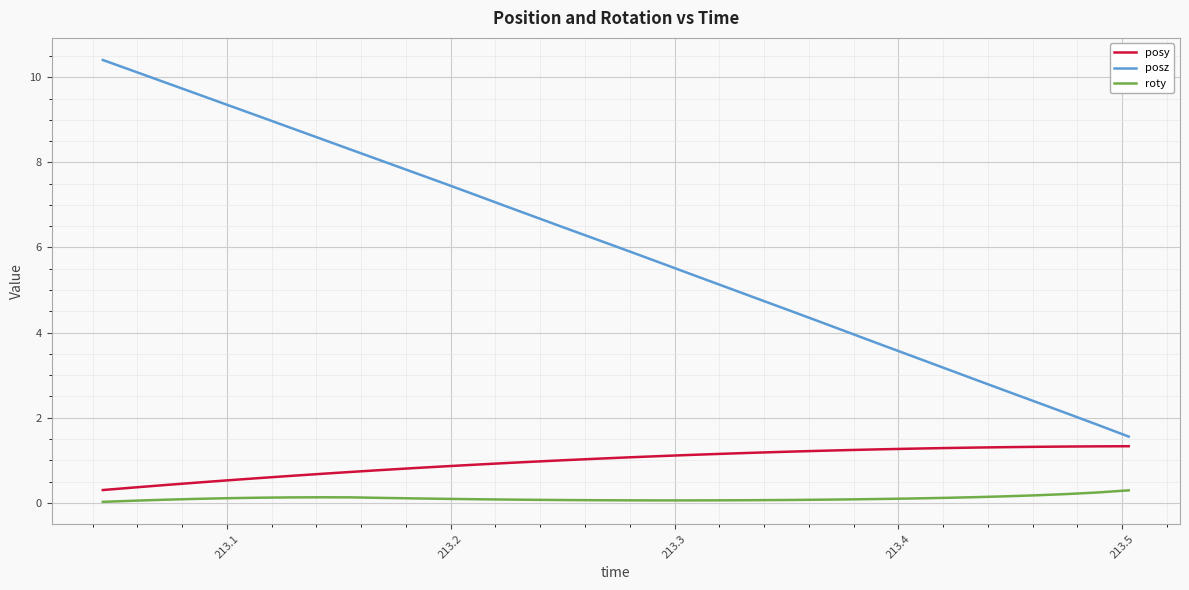

True or false: posy and roty cross at least once.

False